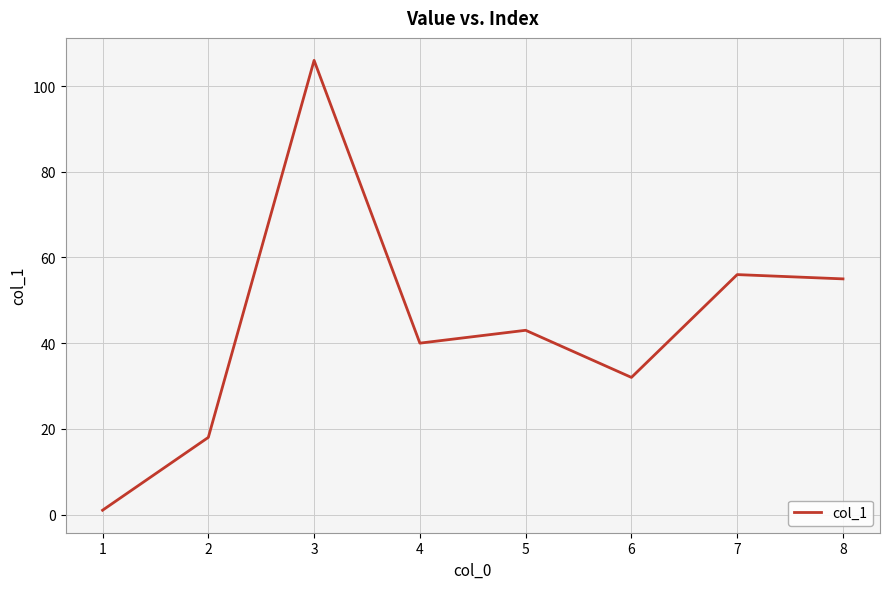

Does the chart have visible grid lines?

Yes